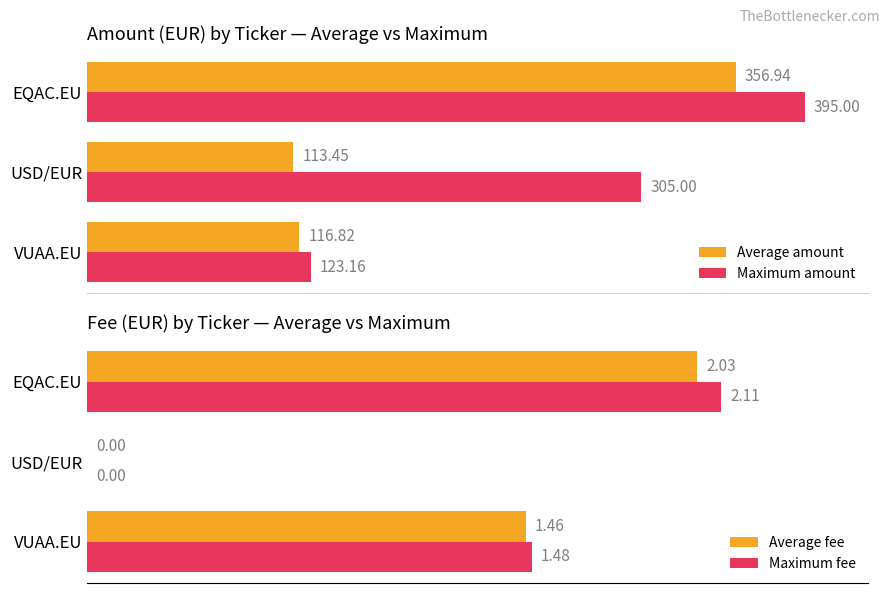

What is the value of the Average fee bar at the 3rd from the left?

2.0